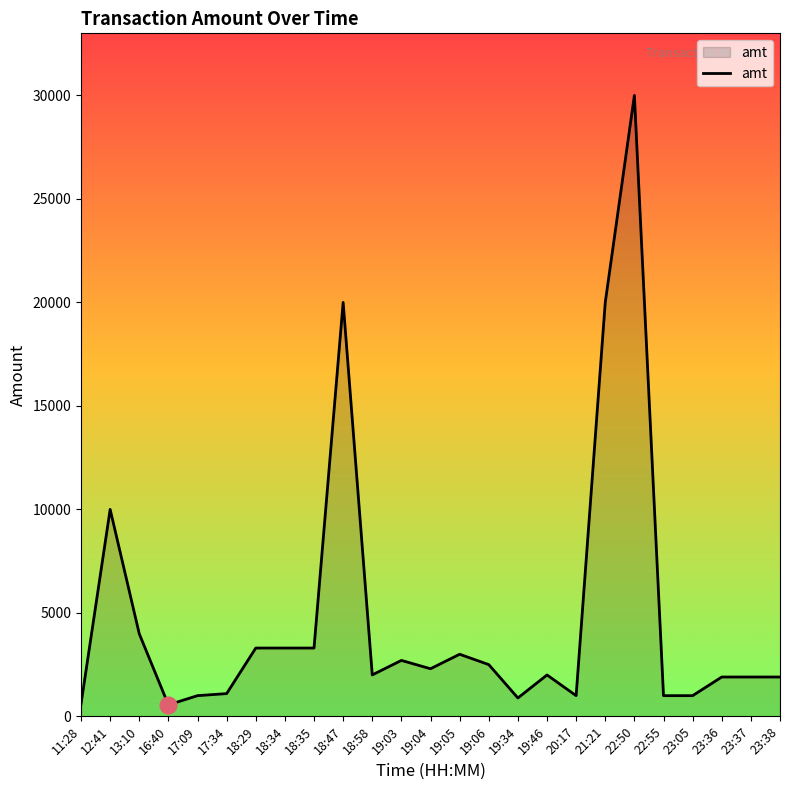

What is the change in value from 19:06 to 22:55?

-1500.0